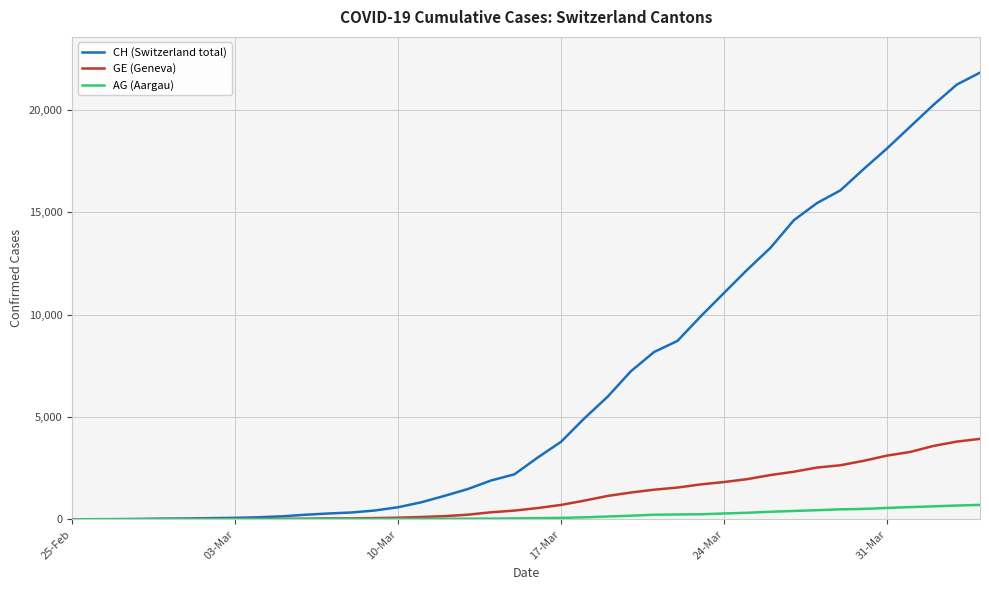

Rank the series by their maximum value, from highest to lowest.

CH (Switzerland total), GE (Geneva), AG (Aargau)